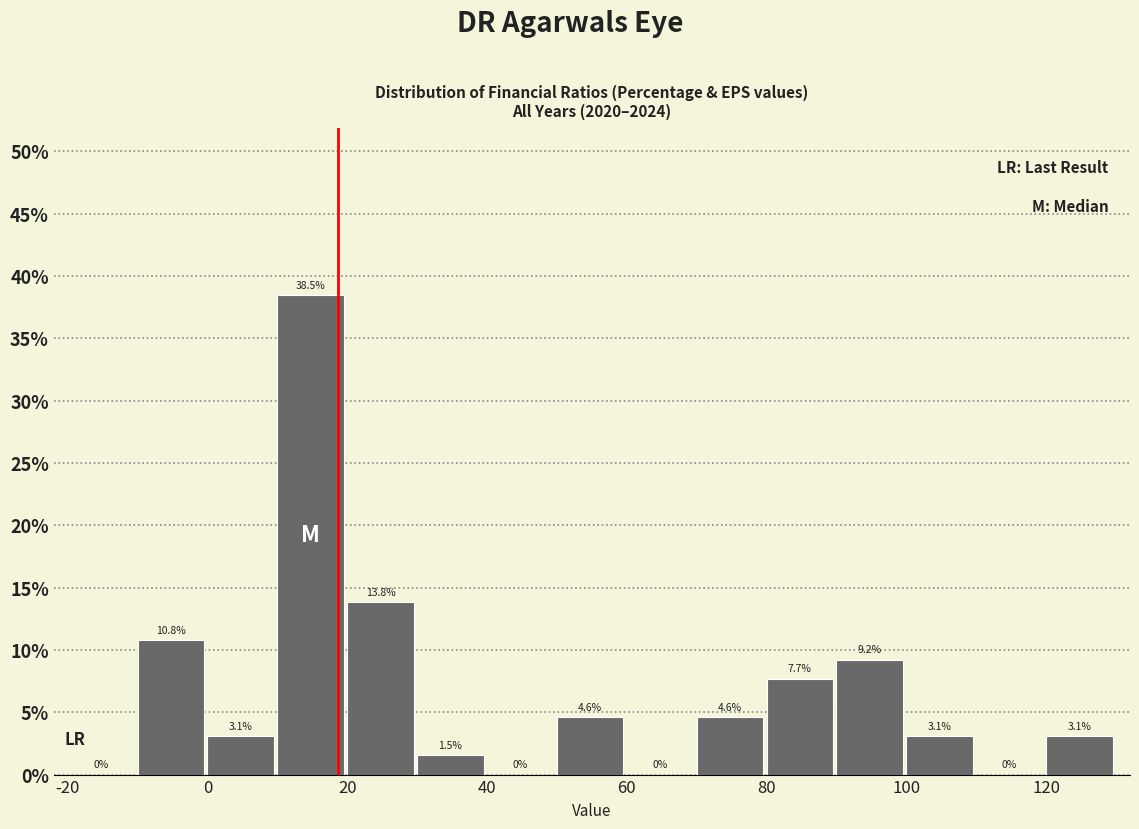

Which range on the x-axis has the tallest bar?

10 to 20